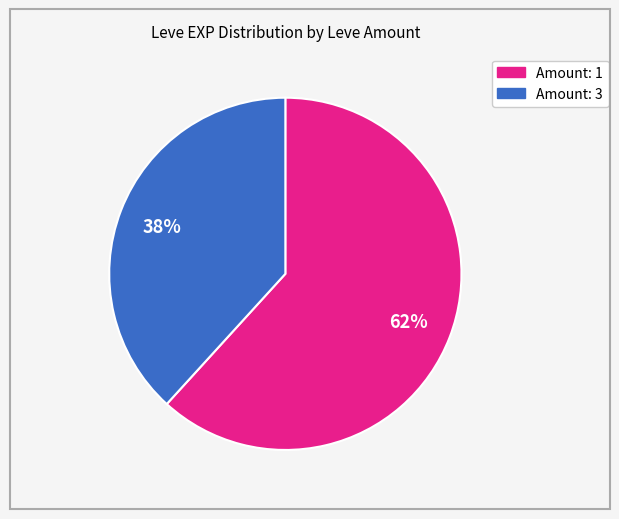

To the nearest percent, what is the difference between the largest and smallest slice percentages?

24%